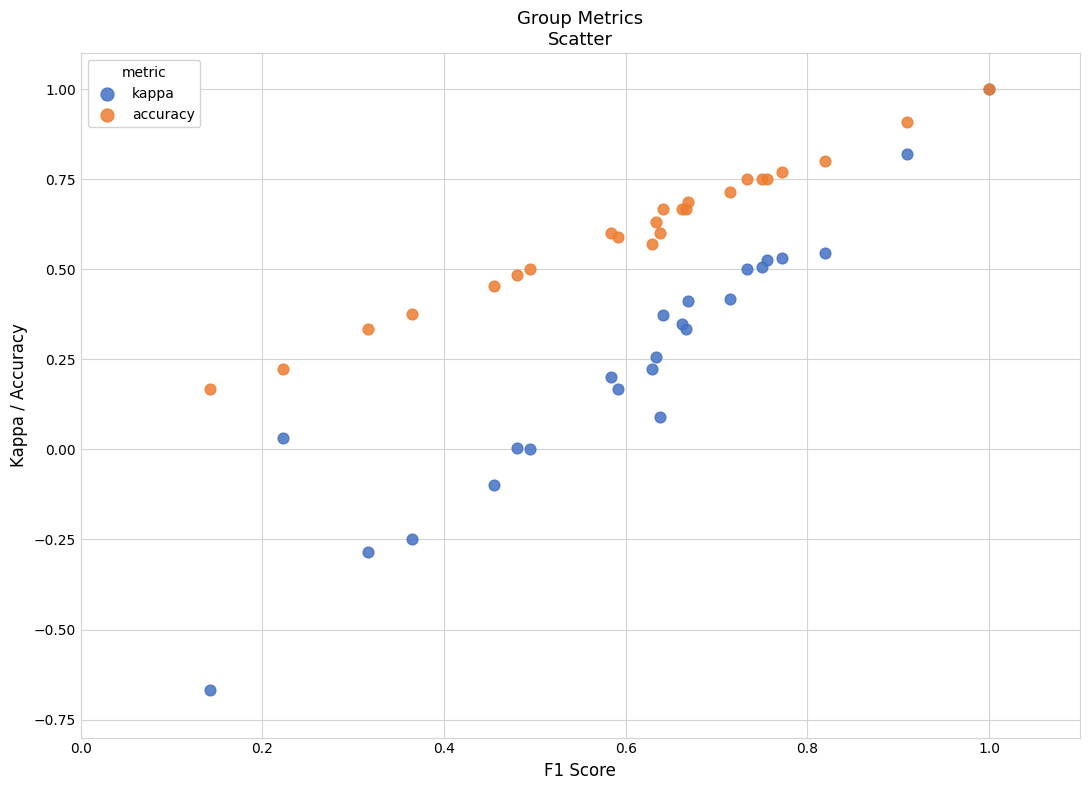

What are all the series names shown in the legend?

kappa, accuracy